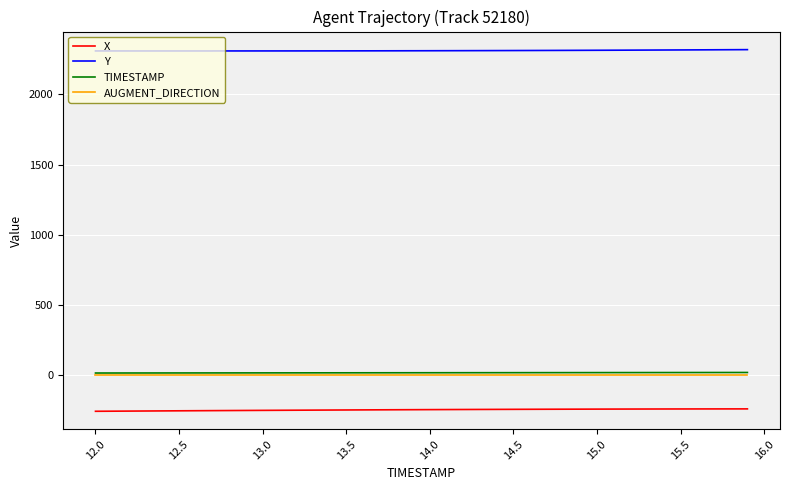

What is the highest value of the X series?

-243.9